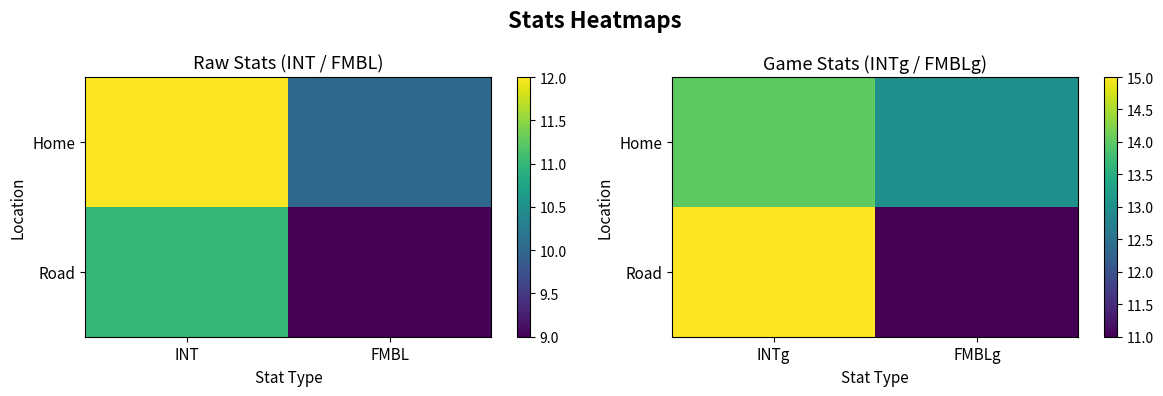

Which category has the highest value in the Home series?

INTg